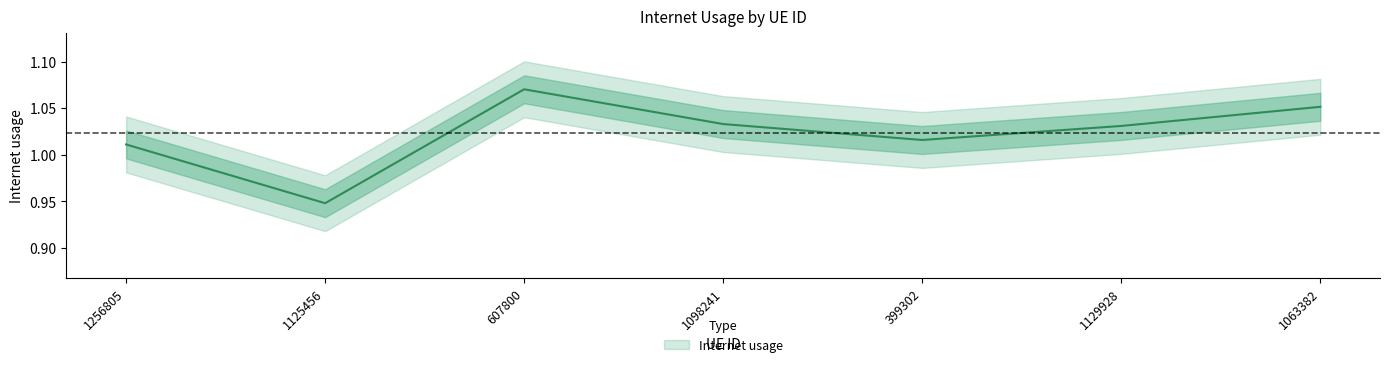

At which category does the data reach its first local peak?

607800